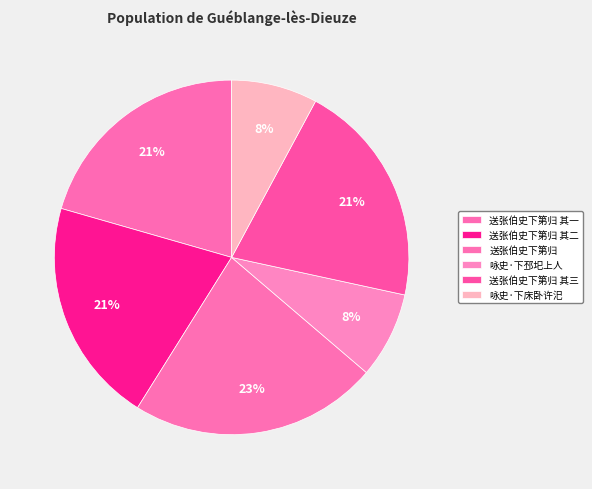

Count the number of slices in the pie.

6